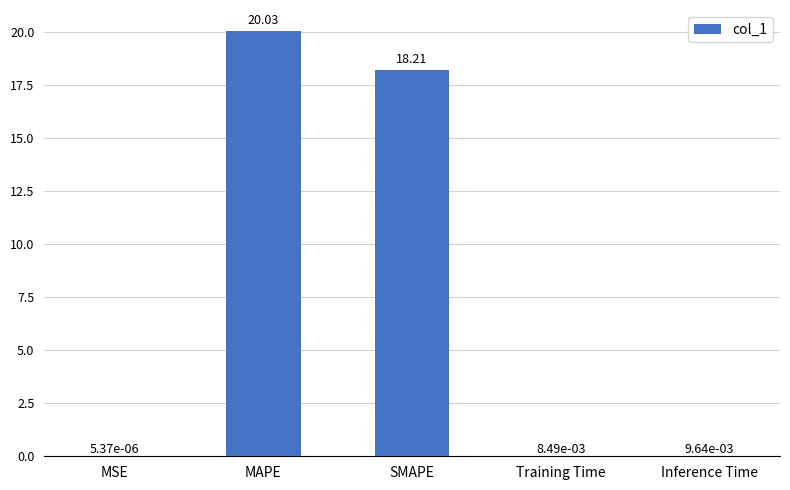

At which category does the chart reach its peak across all series?

MAPE